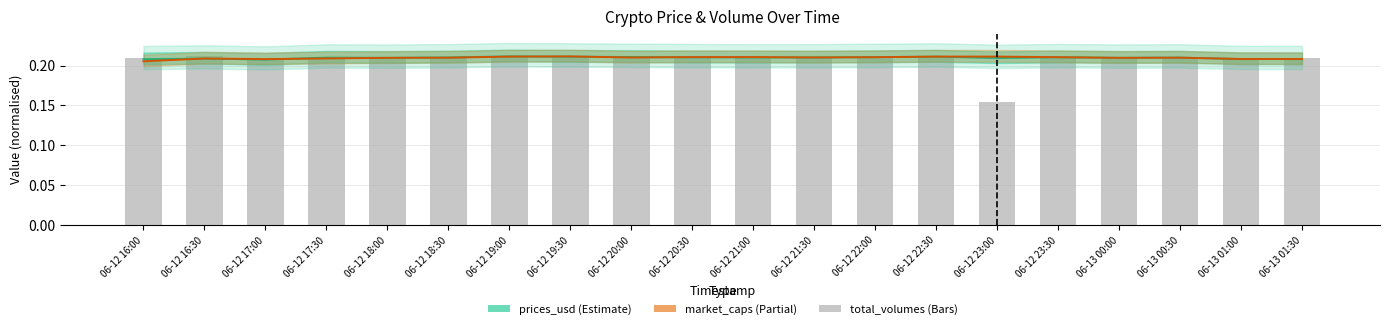

Which series has the widest spread of values?

total_volumes